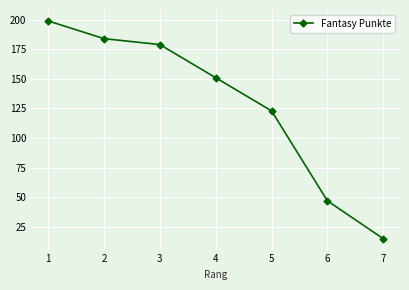

How many lines are shown in the chart?

1